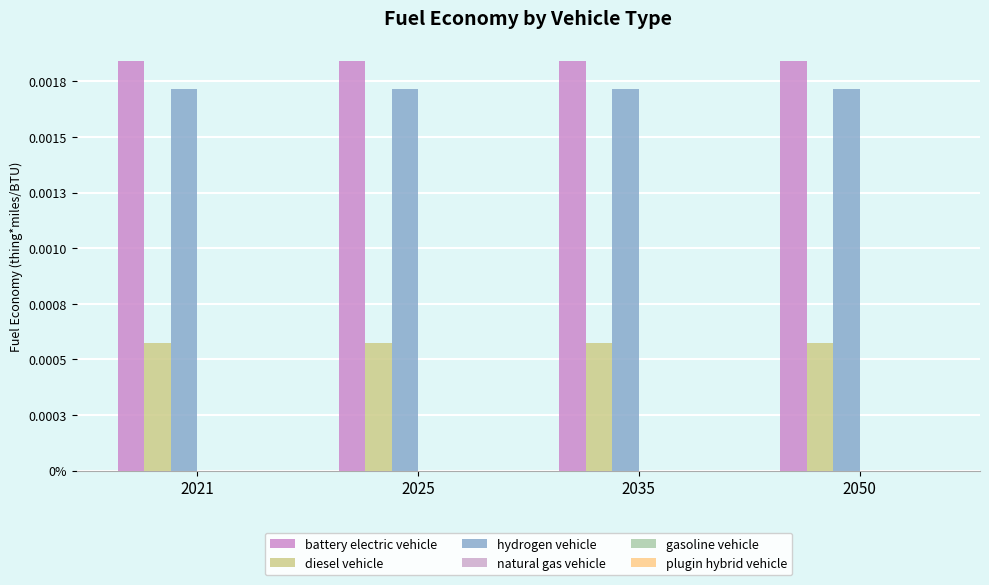

Are the bars horizontal?

No